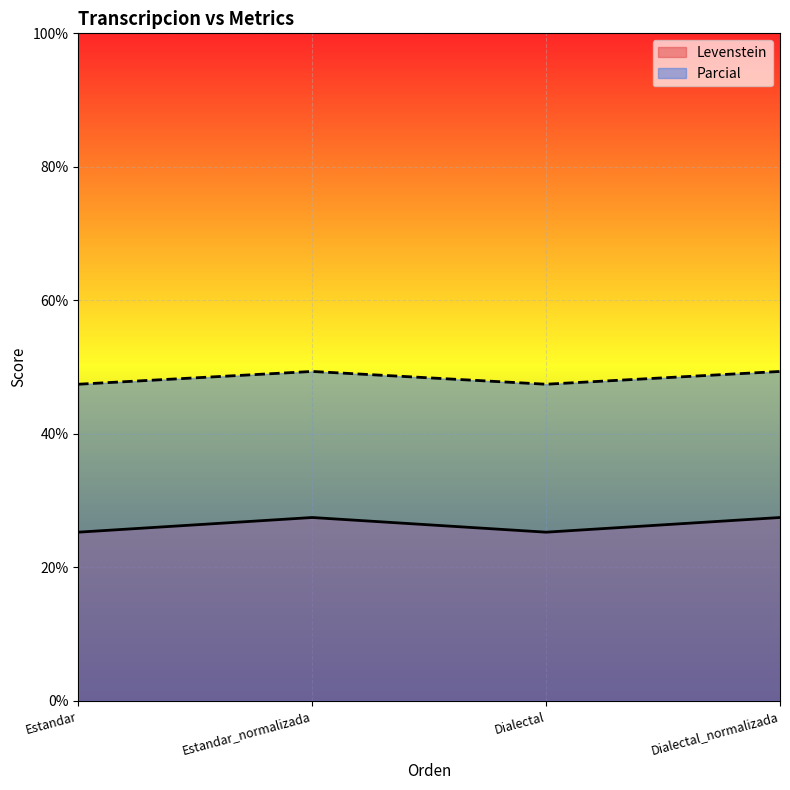

Count the Levenstein values in the range 25 to 27.

2